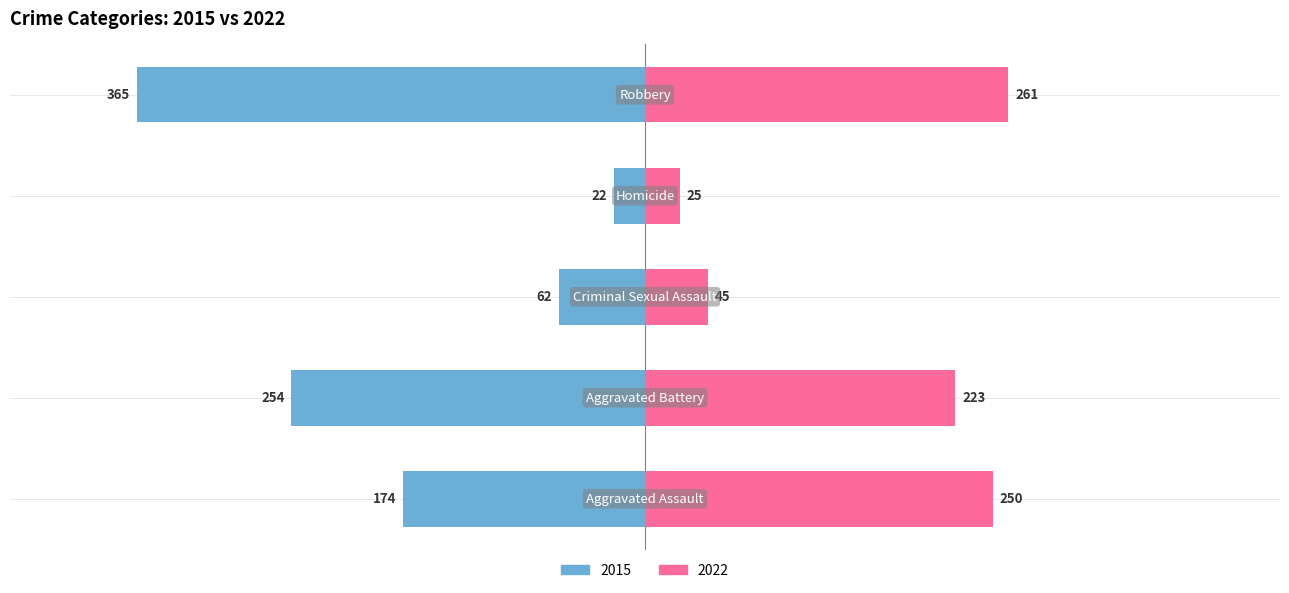

Where is 2022 nearest to the value 143?

Aggravated Battery